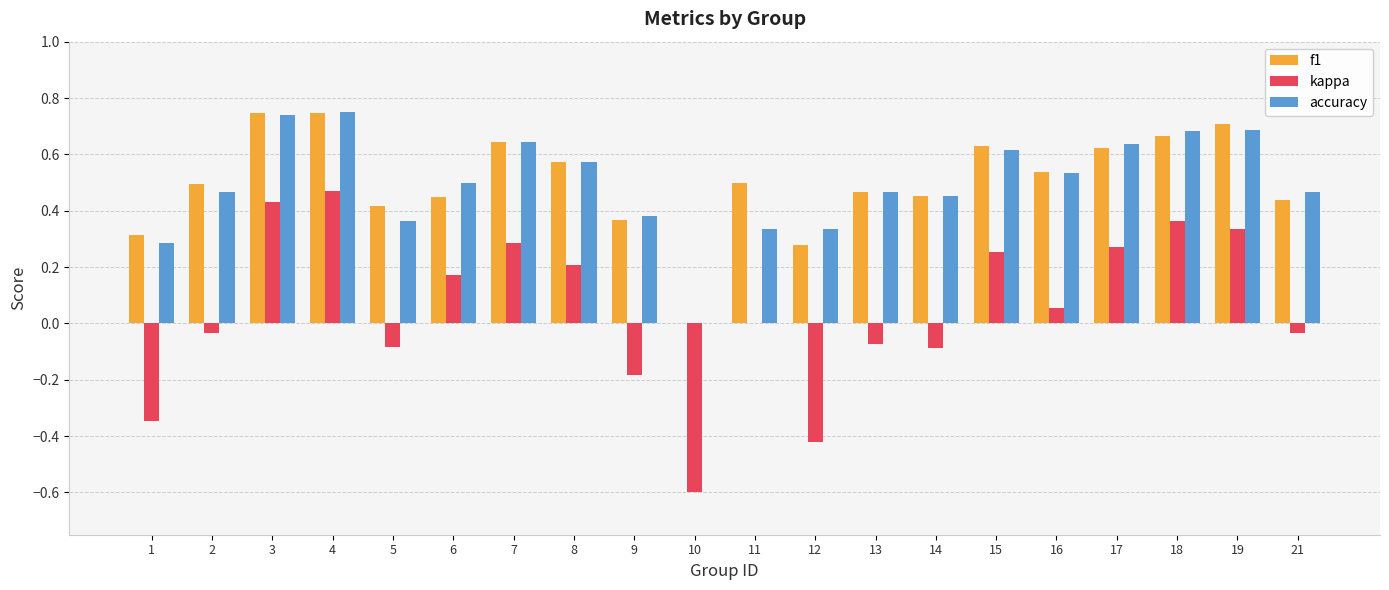

At which category is the sum across all series the highest?

4